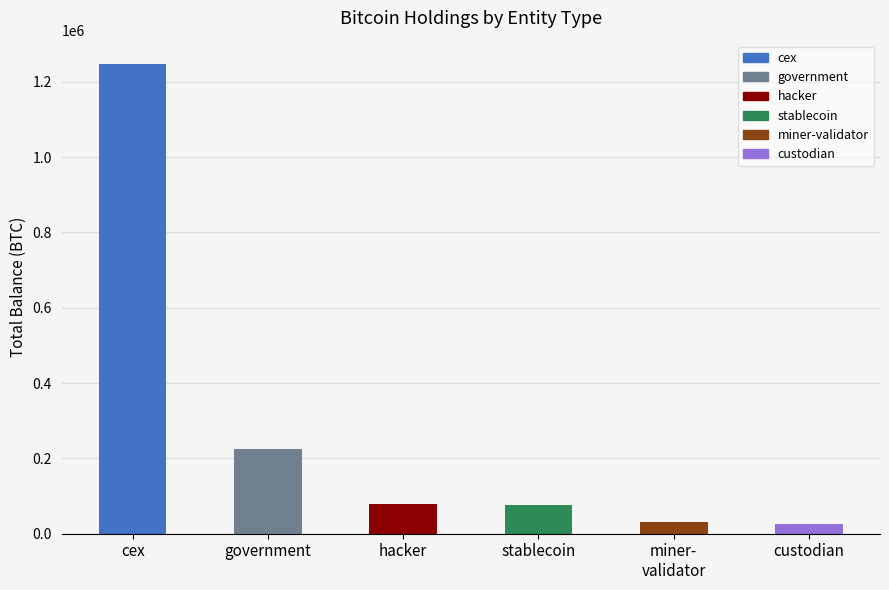

Between custodian and government, which is larger?

government